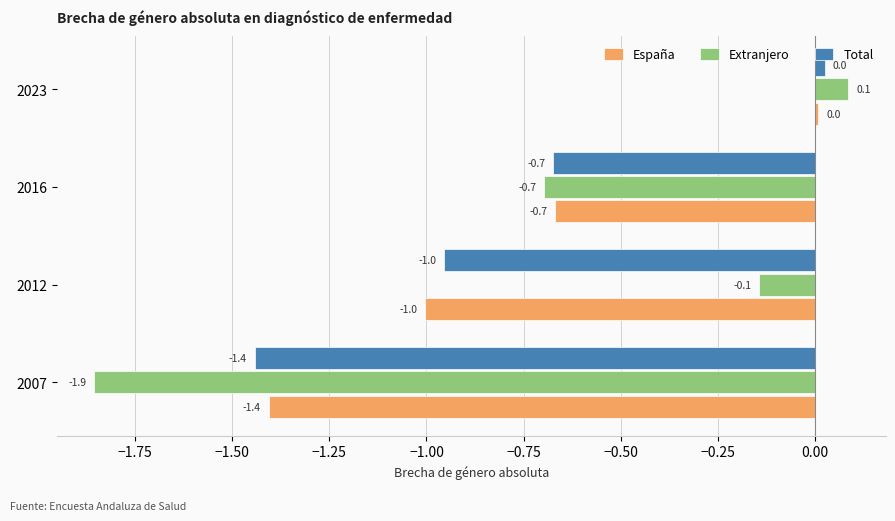

At which label does España reach its peak?

2023